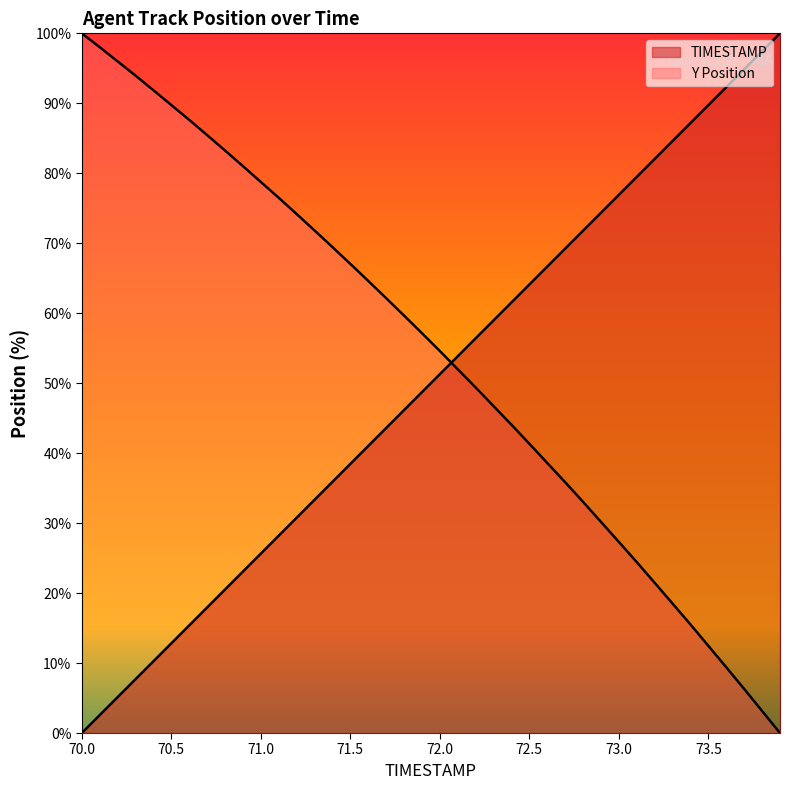

Where do Y and TIMESTAMP first cross each other?

72.0 and 72.1